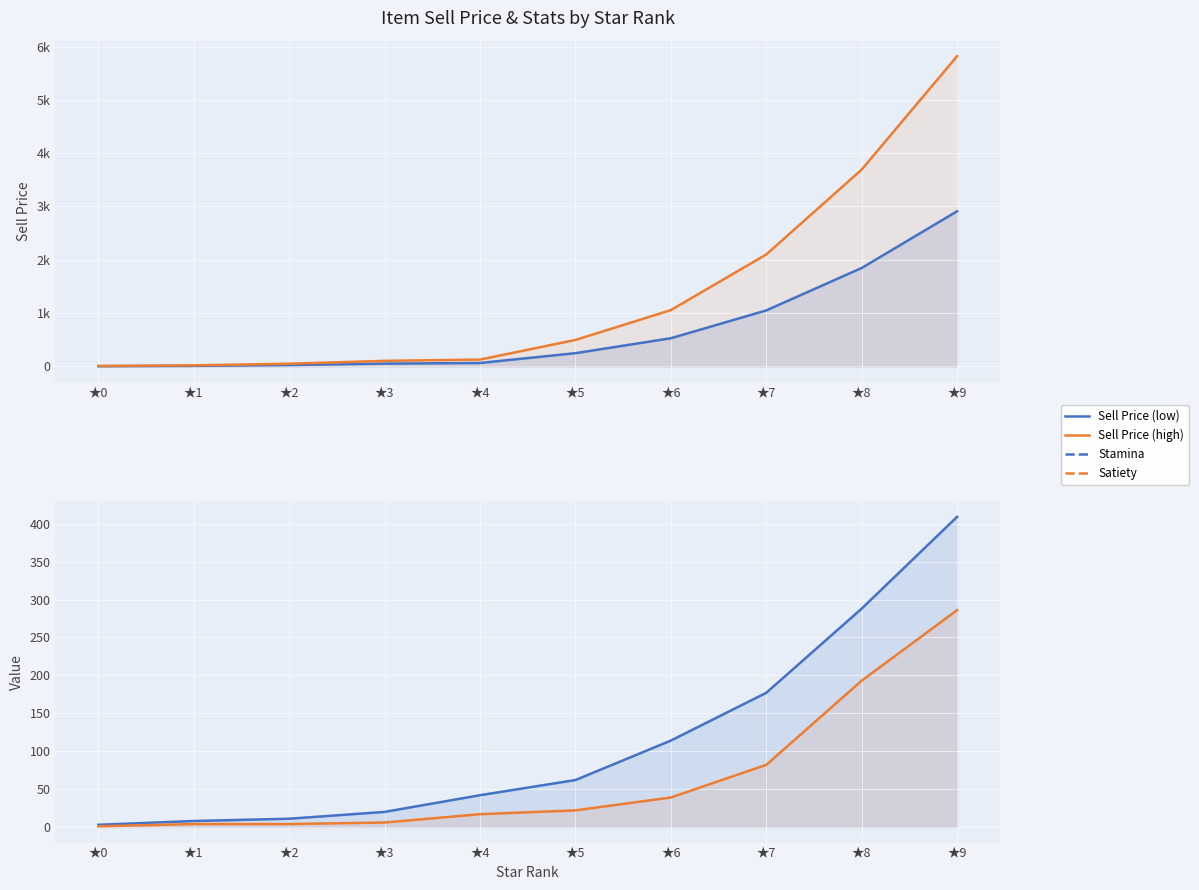

Rank the categories by Satiety value from highest to lowest.

★9, ★8, ★7, ★6, ★5, ★4, ★3, ★1, ★2, ★0